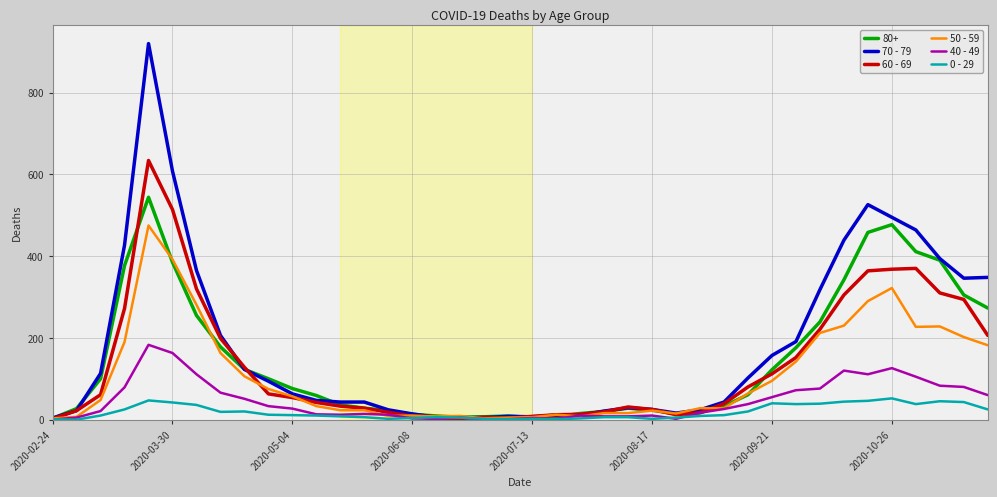

Which series has the widest spread of values?

70 - 79